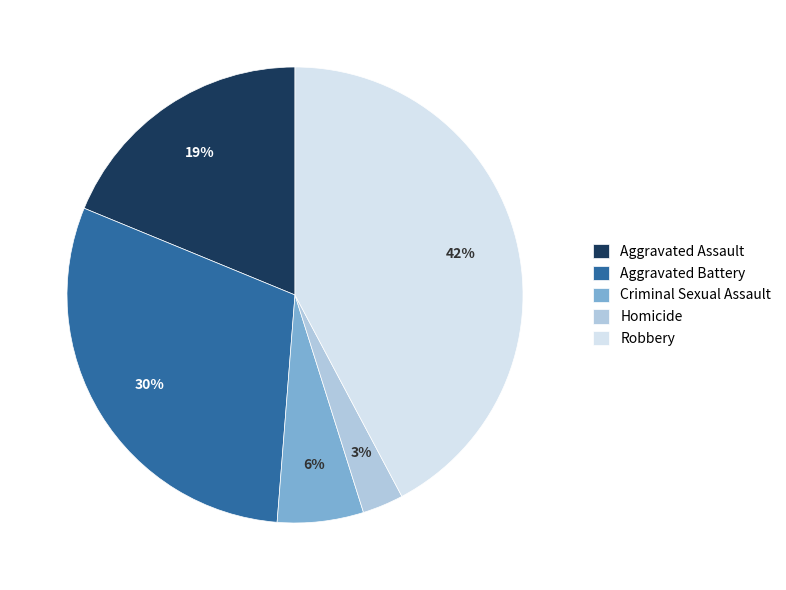

Is the sum of Robbery and Homicide greater than half?

No